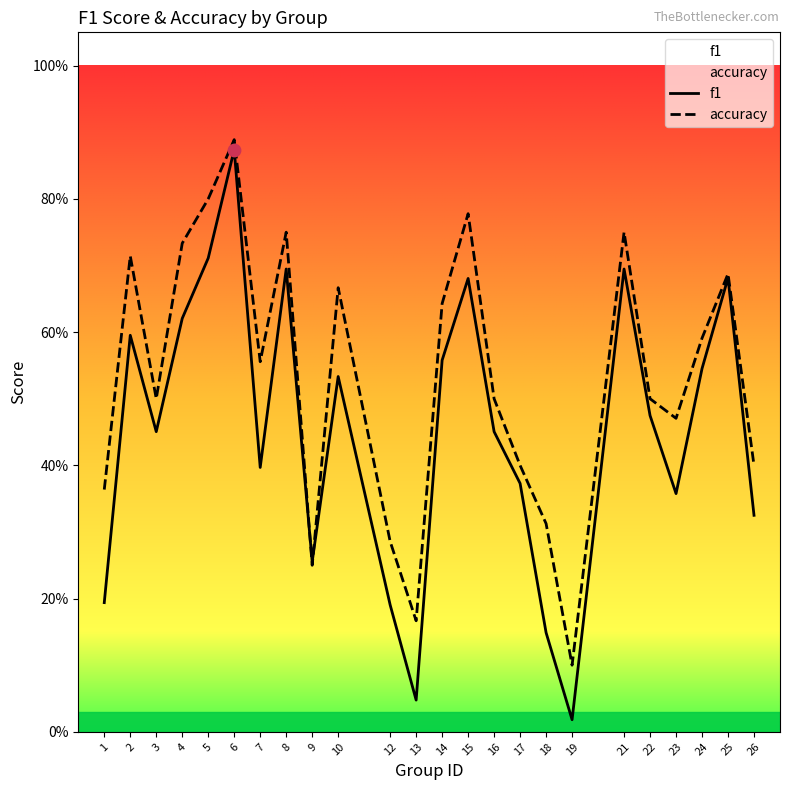

Which series has the widest spread of Y values?

f1